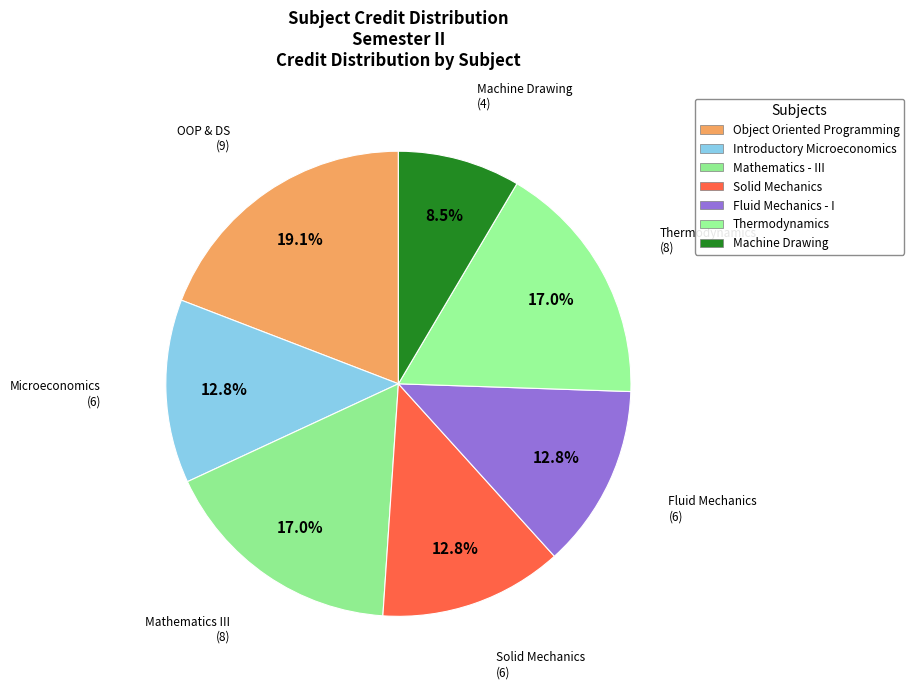

Does any single category account for the majority?

No